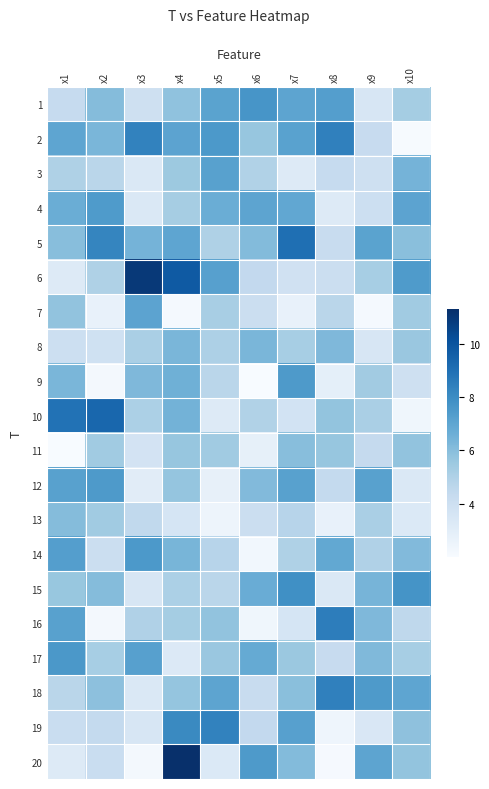

Between x3 and x7, which is larger?

x7